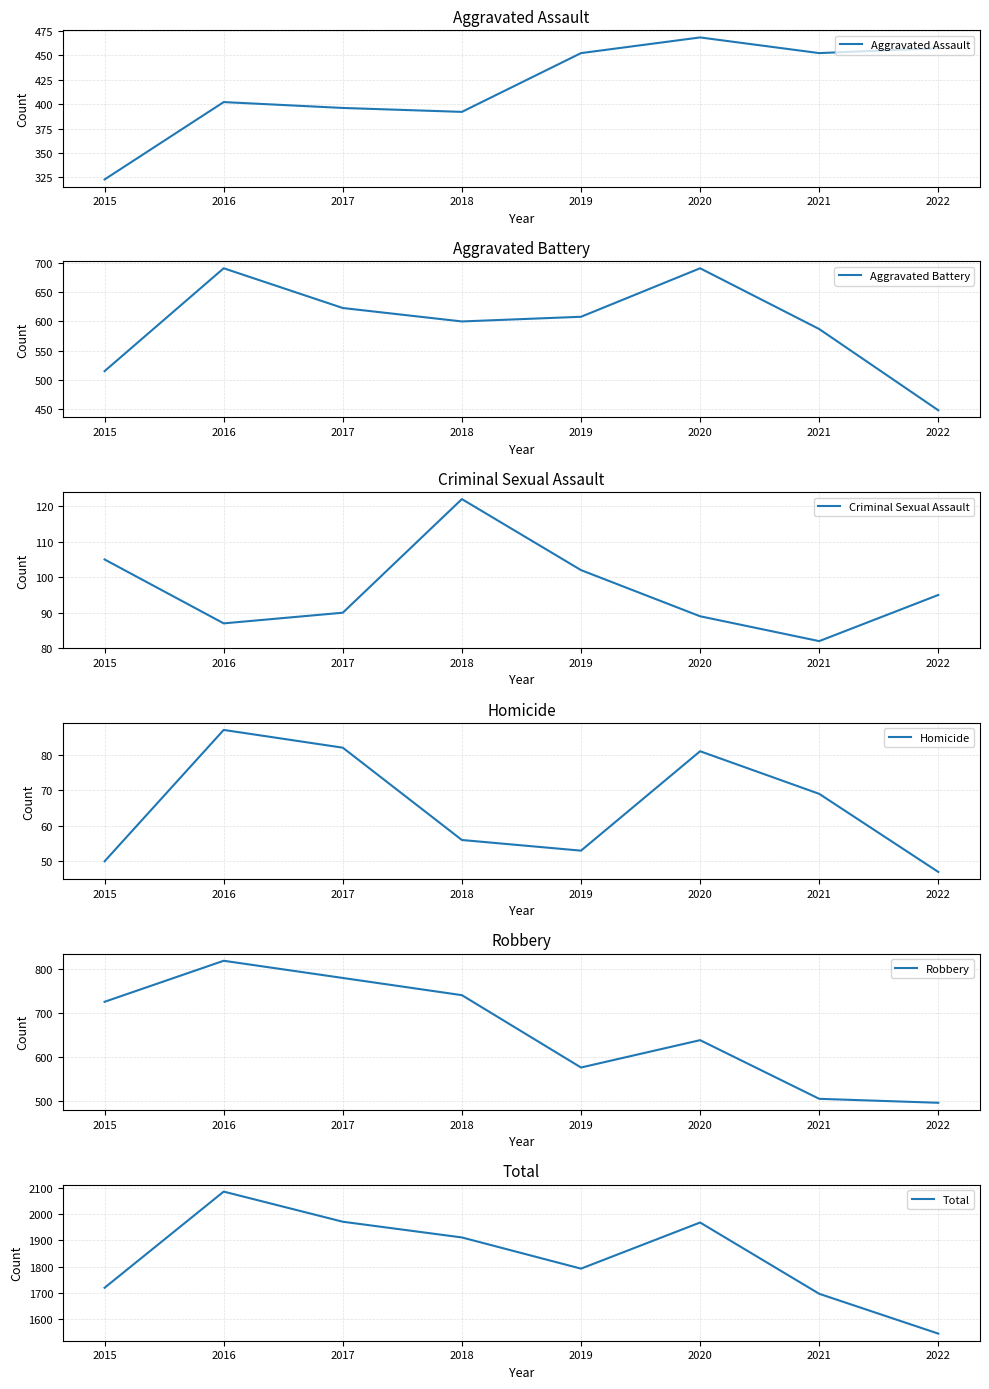

Count the number of categories in the chart.

8